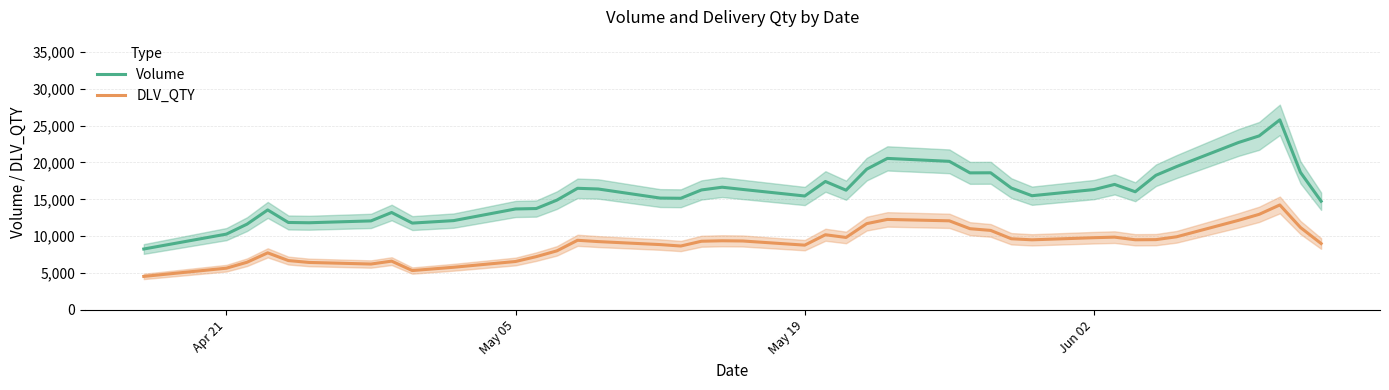

What is the value of the Volume bar at the 30th from the left?

15489.4